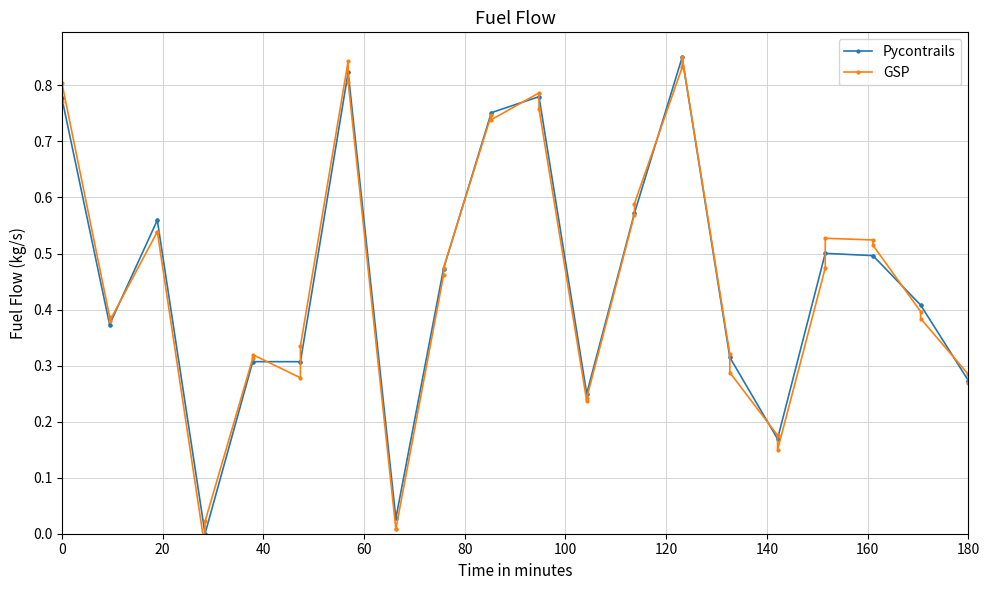

How many values in the Pycontrails series exceed 0?

38